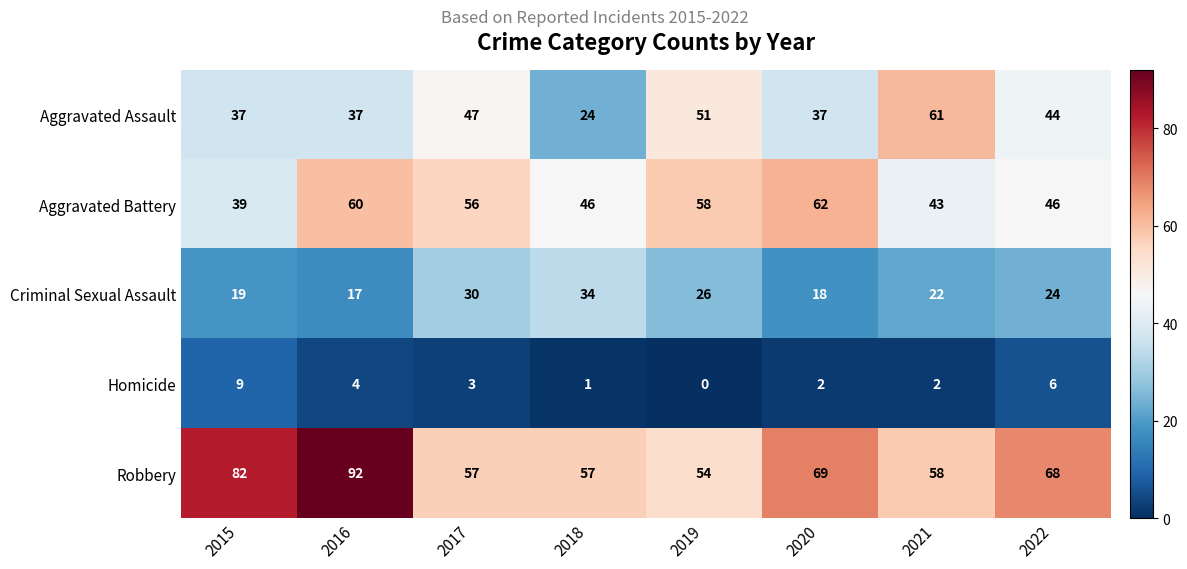

What is the difference between the maximum and second lowest values in the Aggravated Battery series?

19